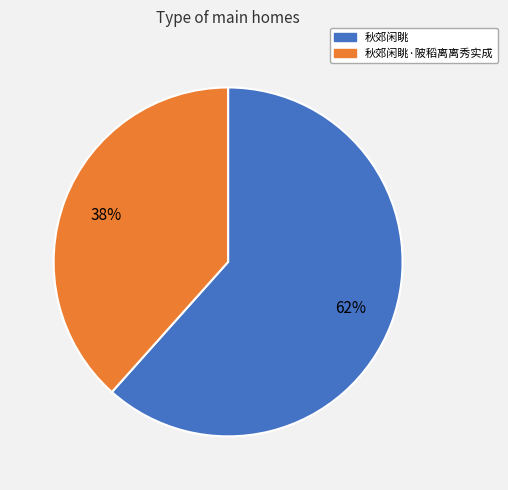

Do 秋郊闲眺 and 秋郊闲眺·陂稻离离秀实成 together represent more than half of the pie?

Yes